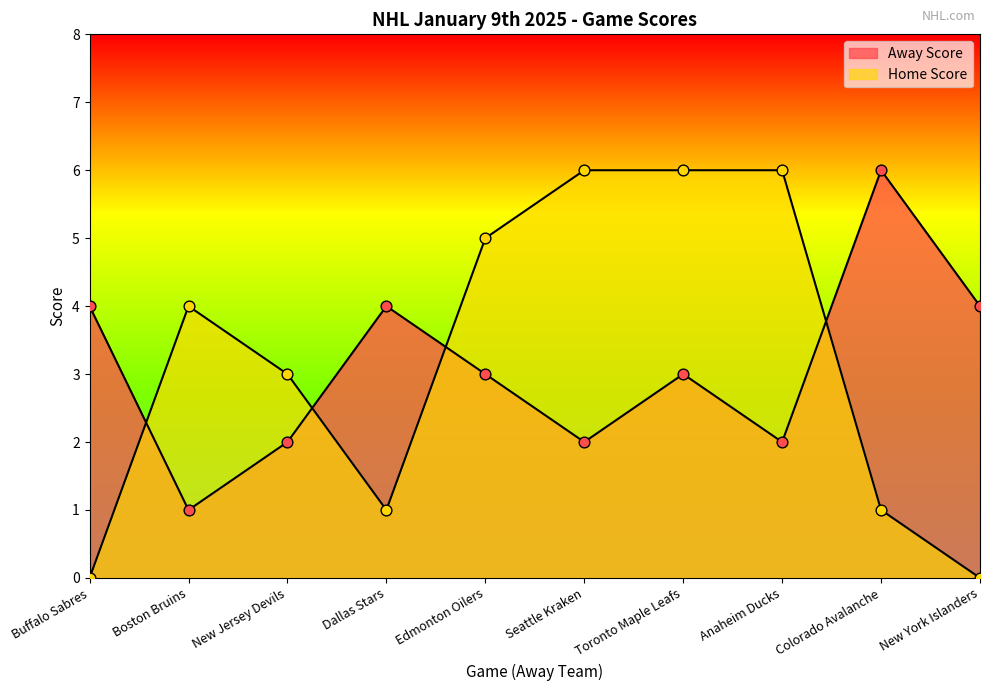

At how many categories does at least one series exceed 5?

4